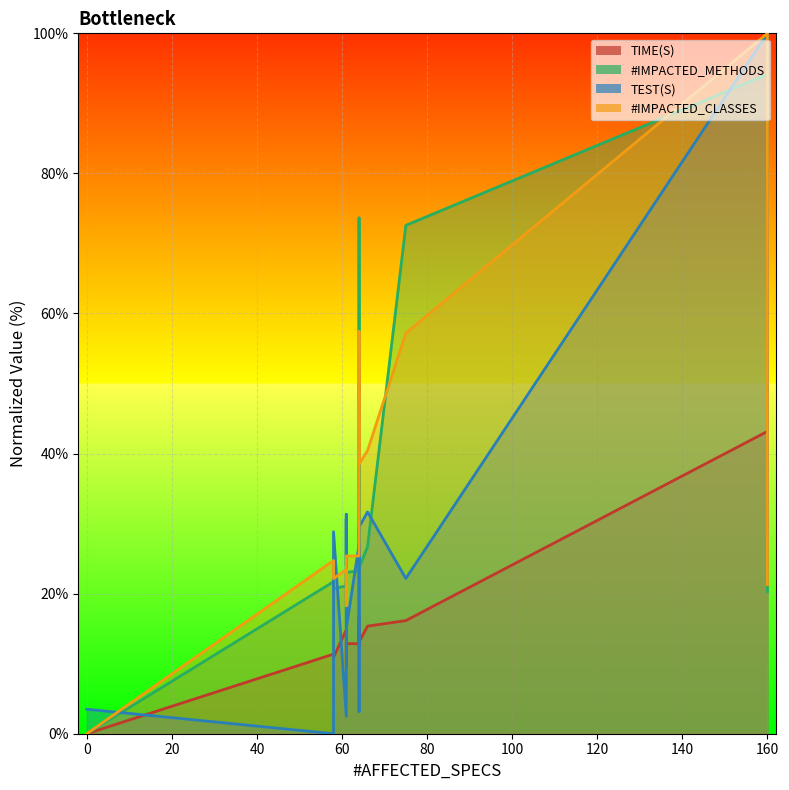

Where does the #IMPACTED_CLASSES series first go above 25?

61